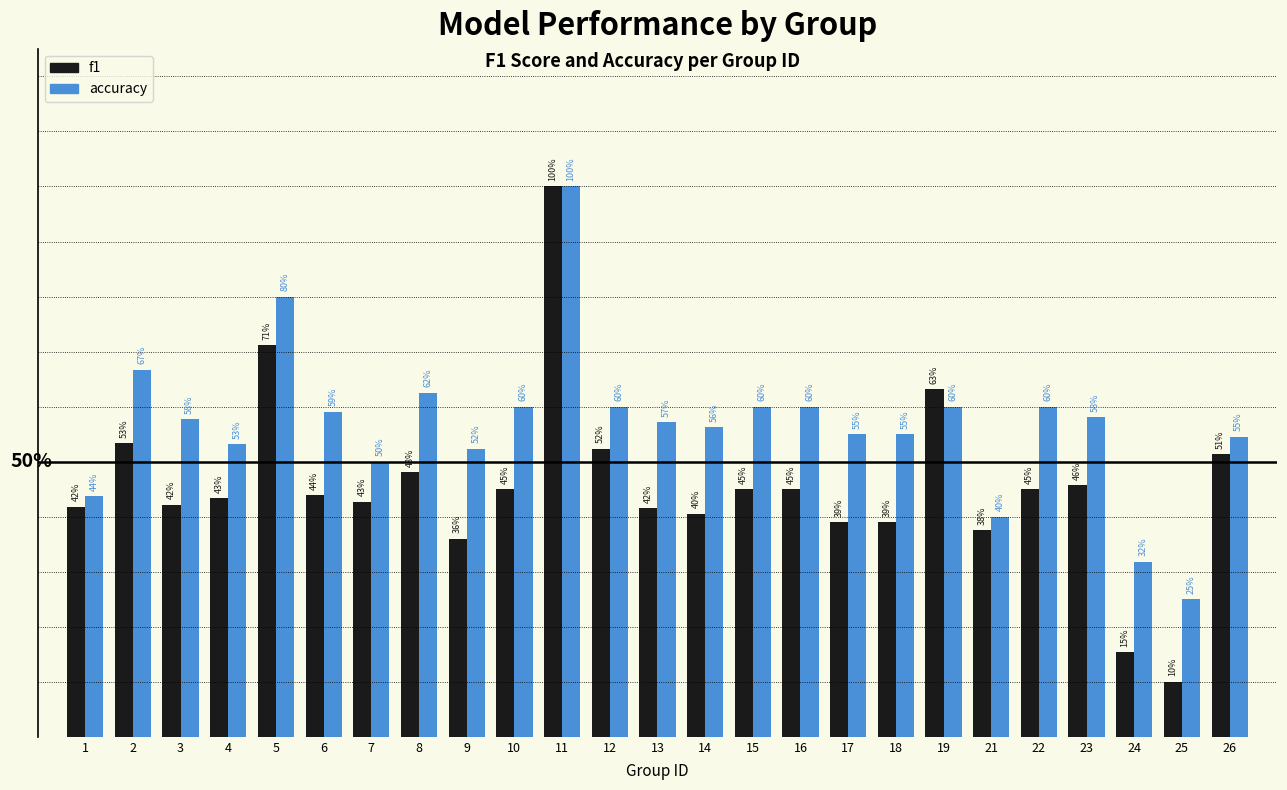

What is the sum of all f1 values?

11.4